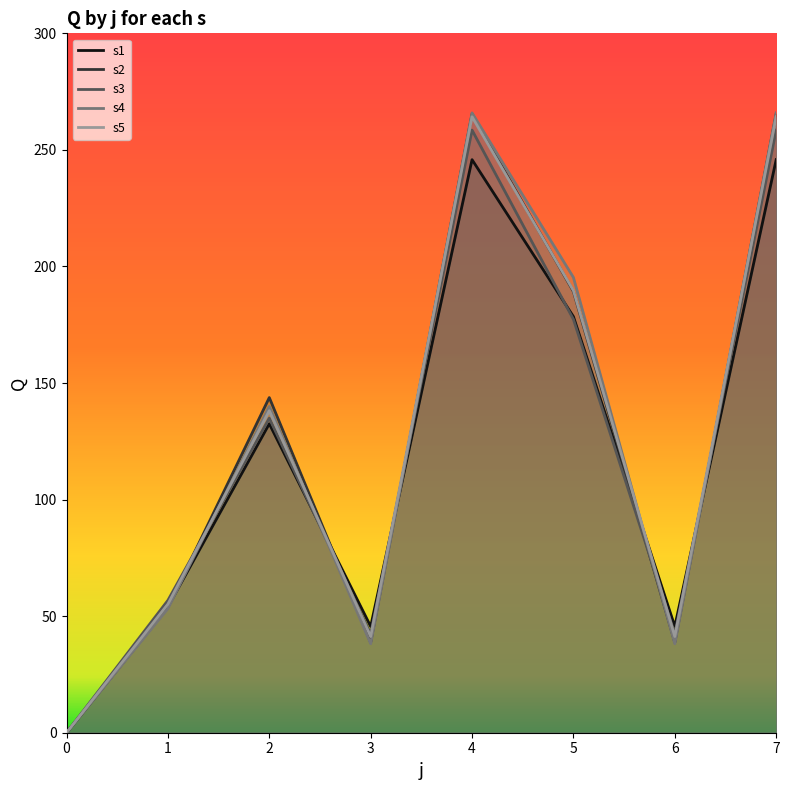

What is the sum of all s4 values?

996.6